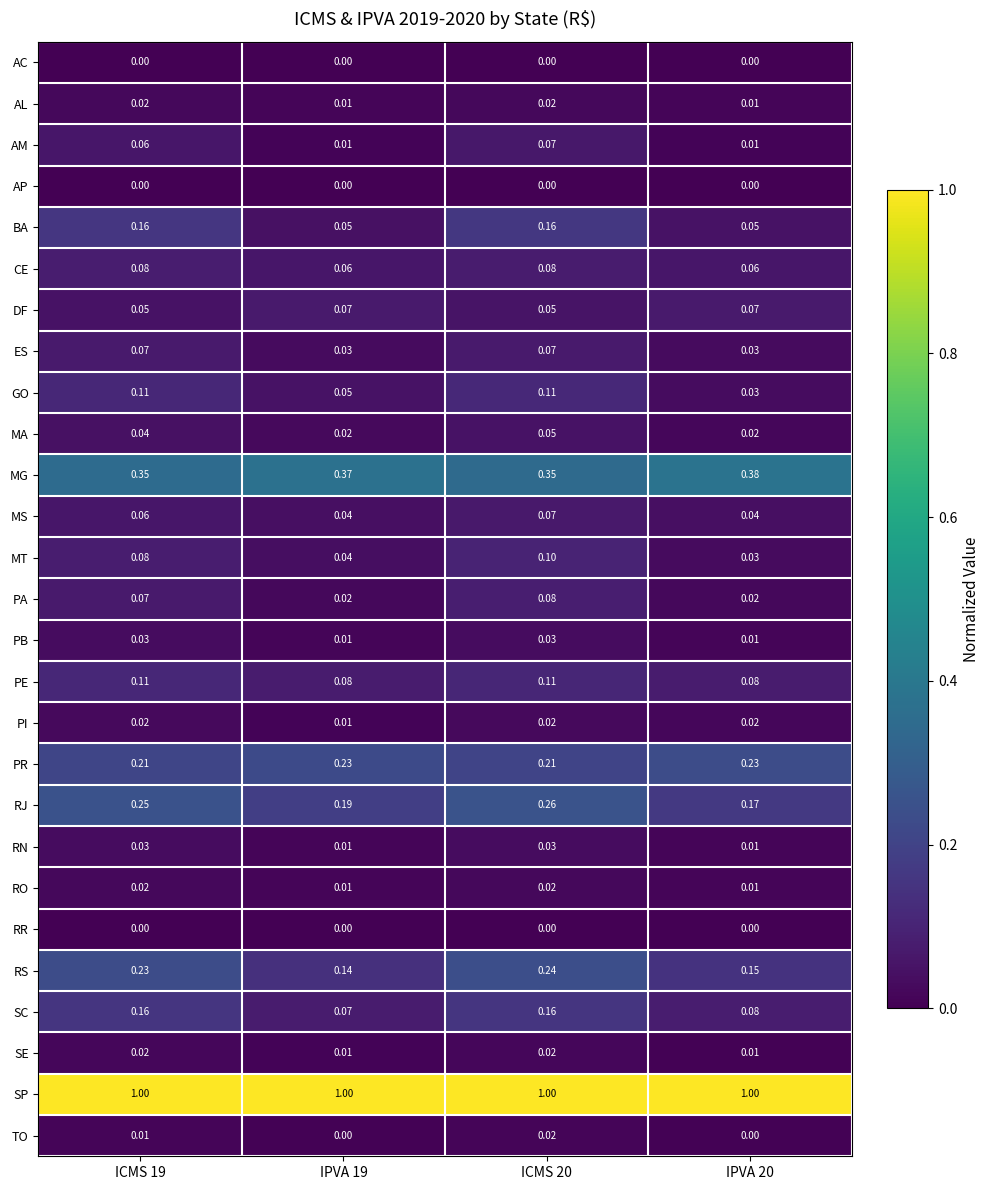

What is the total value across all series at ICMS 19?

3.2